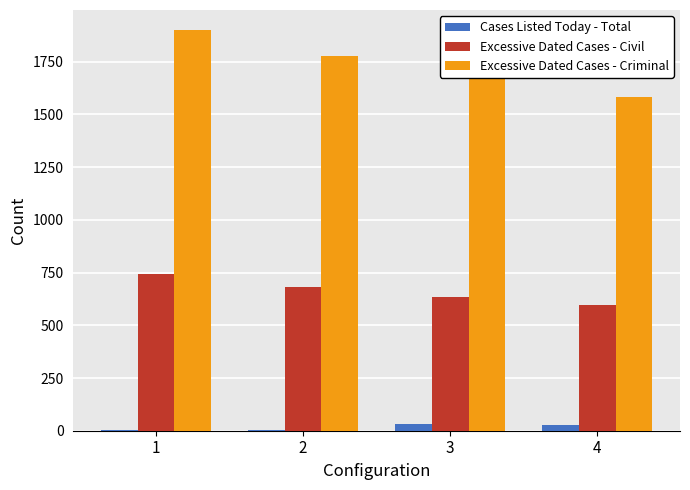

Between 2 and 4, which series saw the biggest shift?

Excessive Dated Cases - Criminal